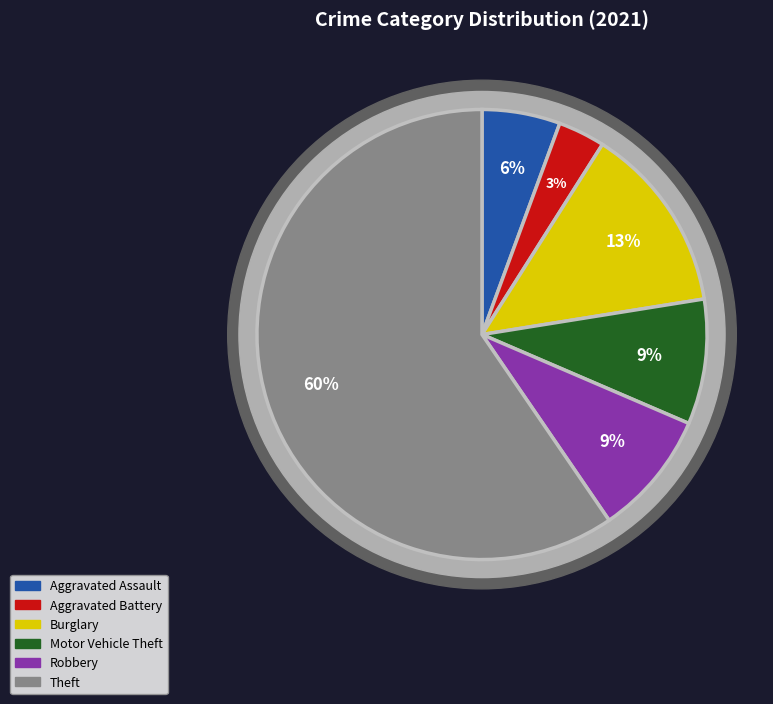

What is the largest slice in the pie chart?

Theft